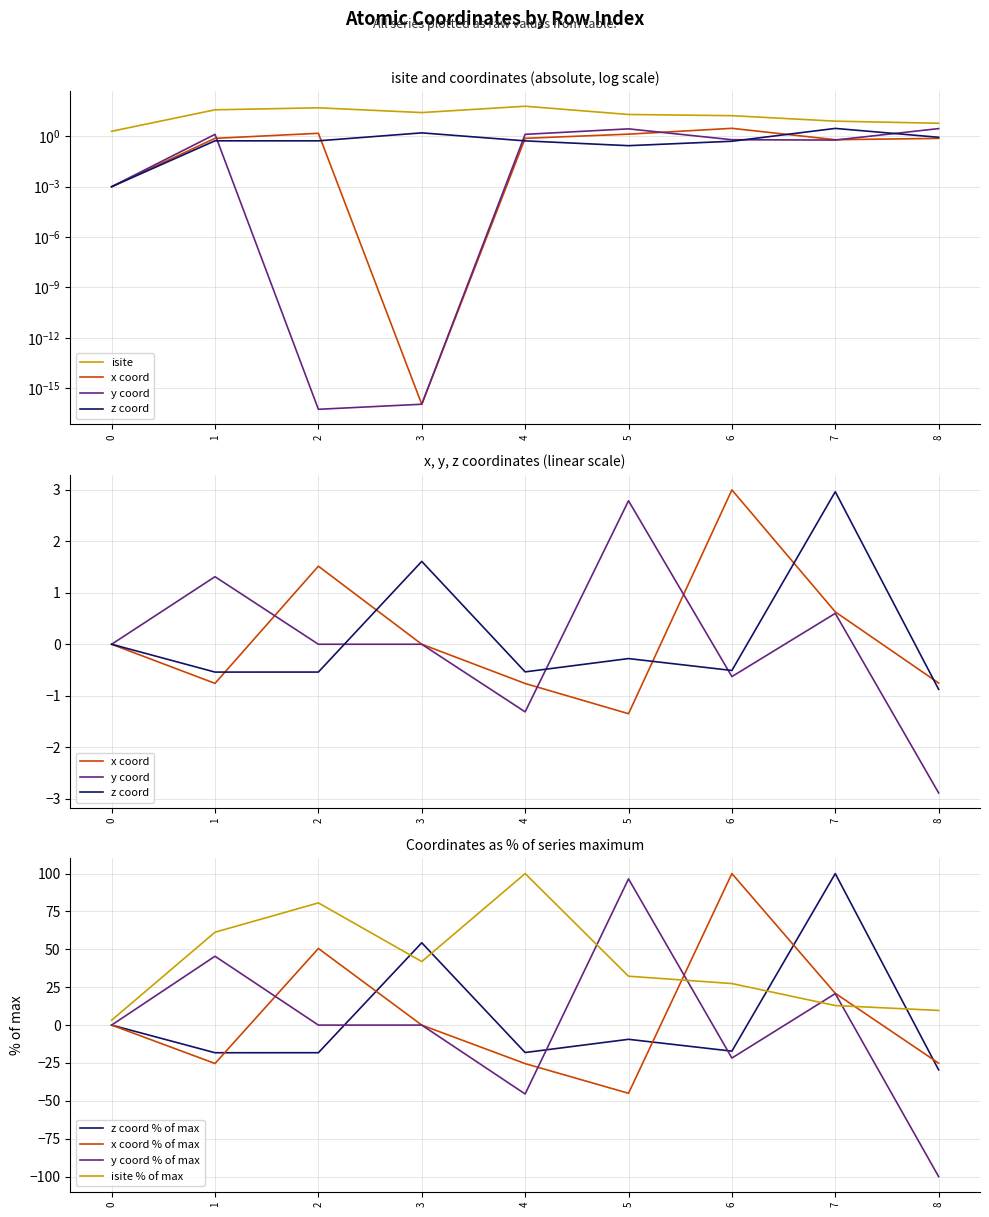

Reading right to left, list all the values displayed in this chart.

isite: 8=6.0	7=8.0	6=17.0	5=20.0	4=62.0	3=26.0	2=50.0	1=38.0	0=2.0
x: 8=-0.8	7=0.6	6=3.0	5=-1.3	4=-0.8	3=-0.0	2=1.5	1=-0.8	0=0.0
y: 8=-2.9	7=0.6	6=-0.6	5=2.8	4=-1.3	3=0.0	2=0.0	1=1.3	0=0.0
z: 8=-0.9	7=3.0	6=-0.5	5=-0.3	4=-0.5	3=1.6	2=-0.5	1=-0.5	0=0.0